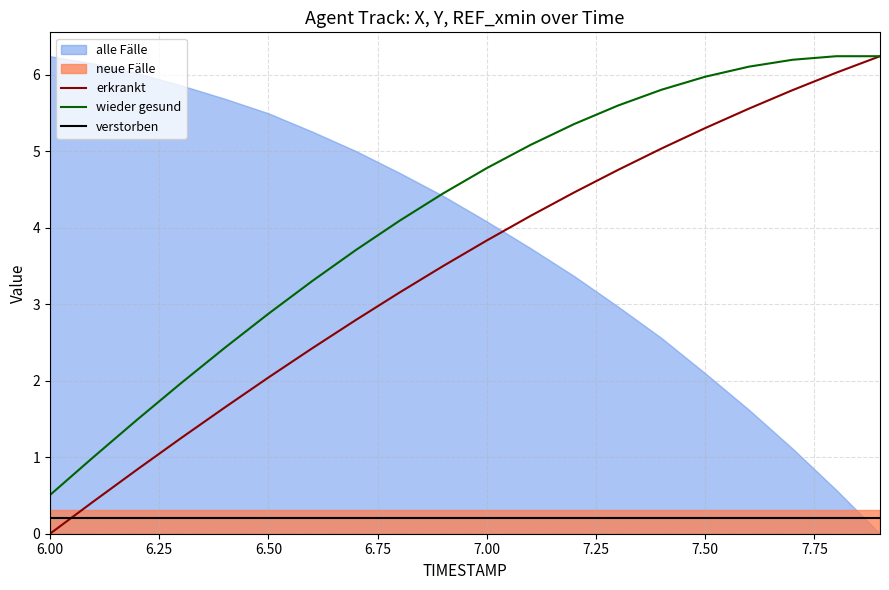

Where is wieder gesund nearest to the value 3?

6.50